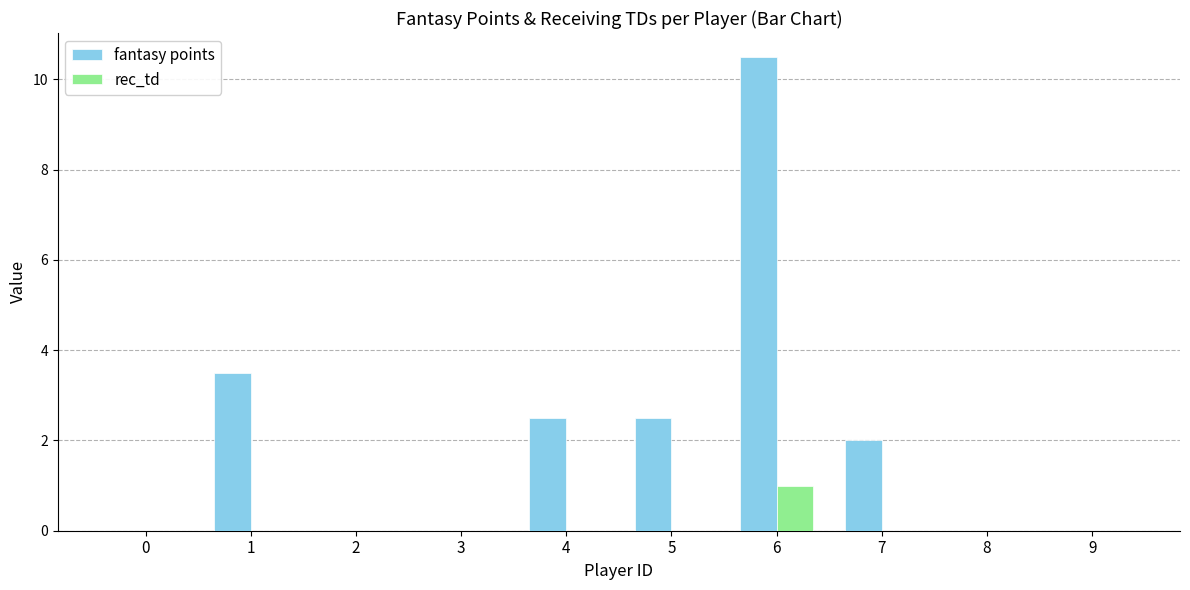

What is the total value across all series at 7?

2.0